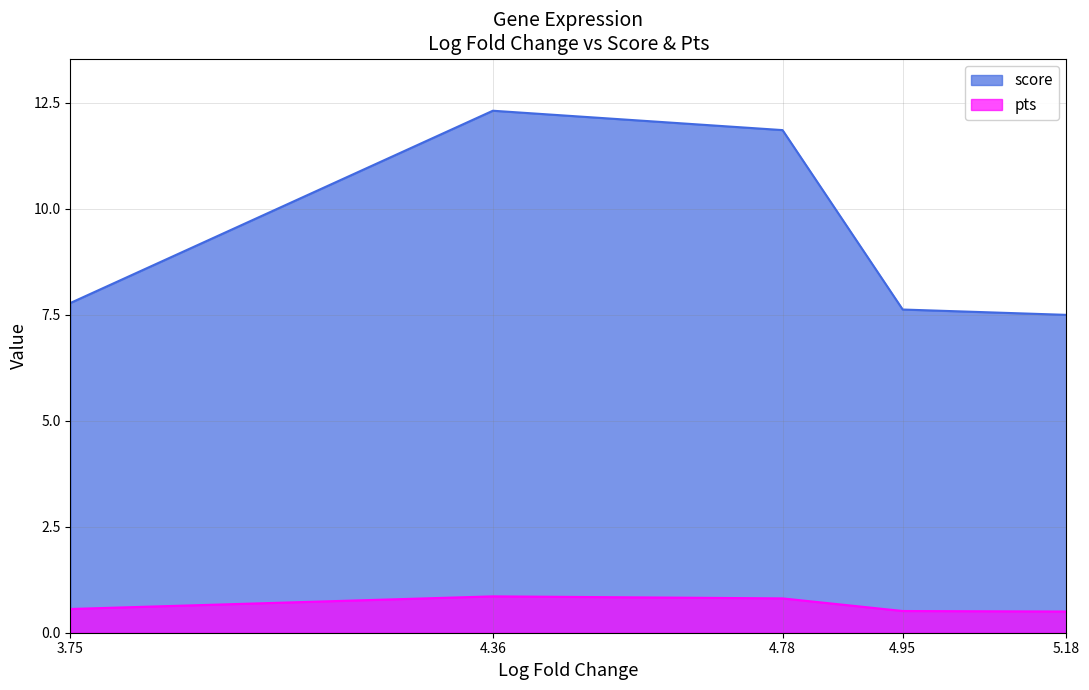

How many categories are shown in the chart?

5